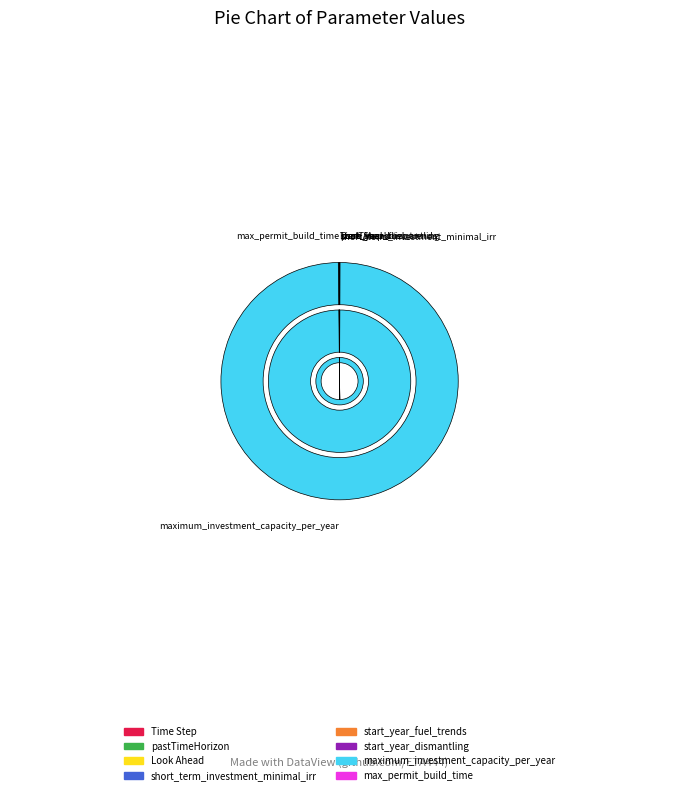

True or false: start_year_fuel_trends accounts for 0% of the total.

True